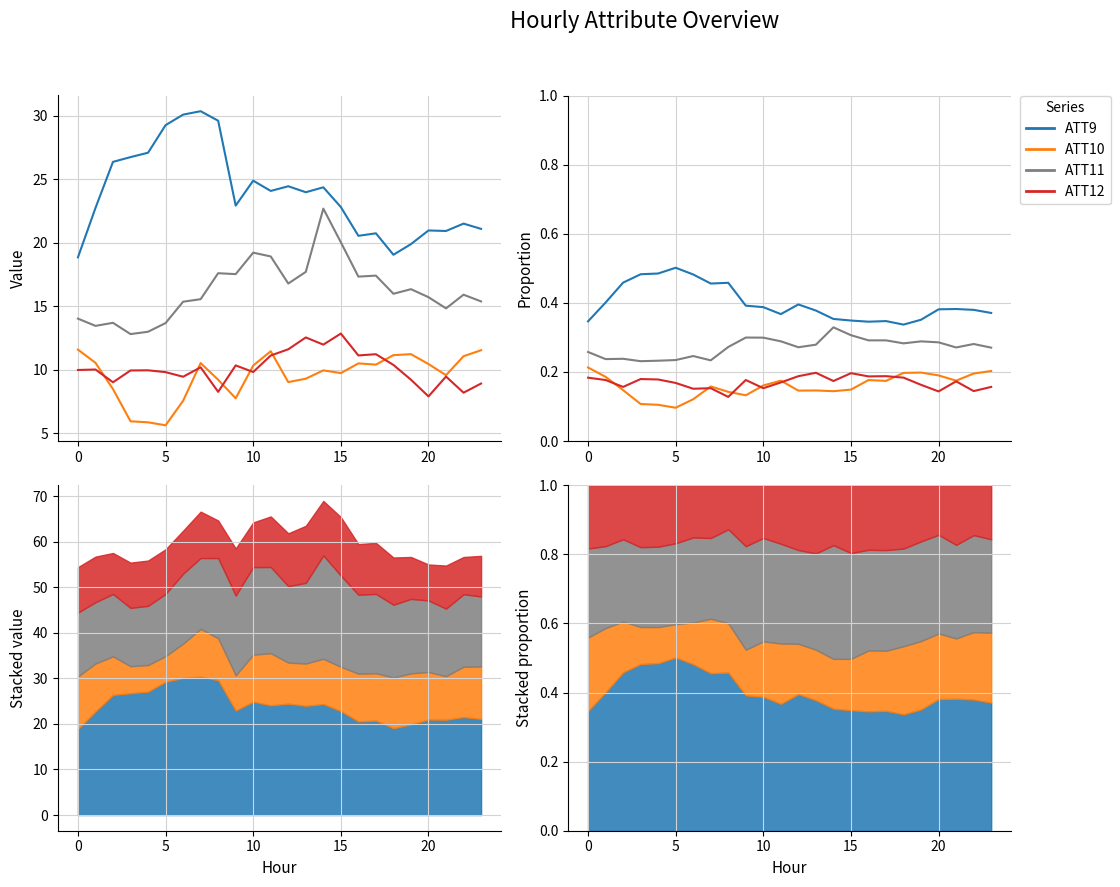

What is the difference between the second highest and minimum values in the ATT9 series?

0.1